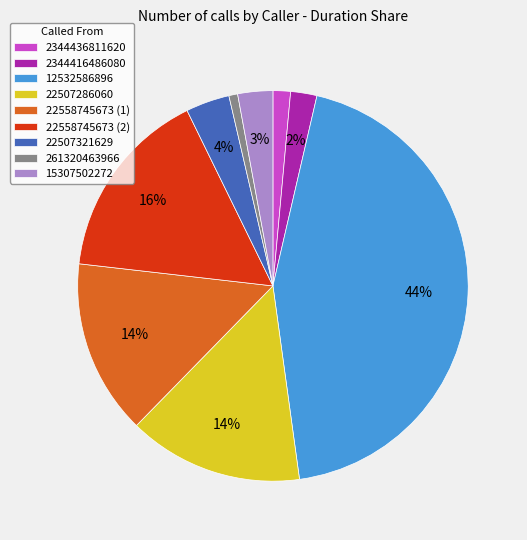

Between 12532586896 and 22558745673 (2), which is larger?

12532586896